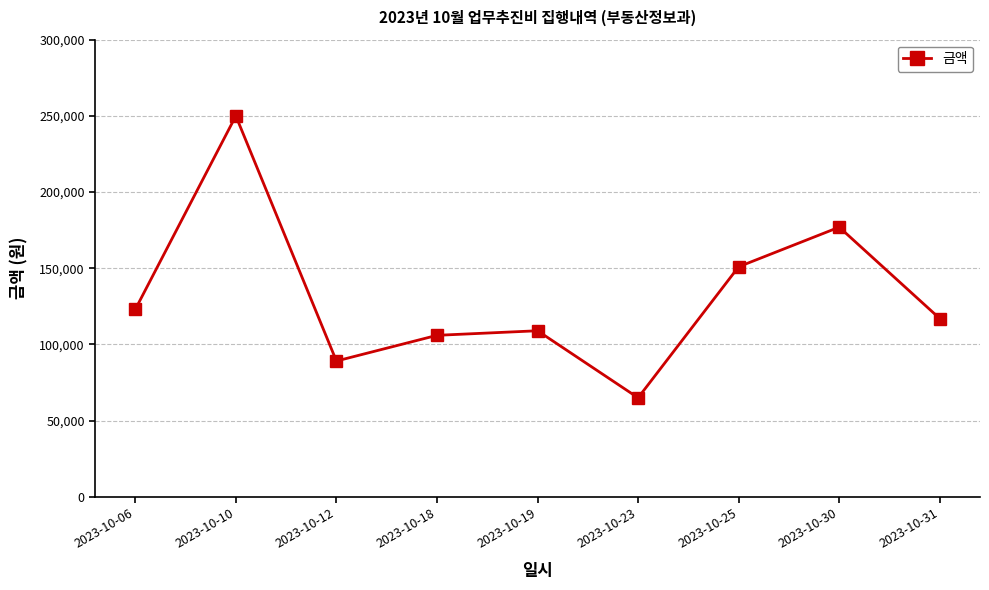

Rank the categories by value from lowest to highest.

2023-10-23, 2023-10-12, 2023-10-18, 2023-10-19, 2023-10-31, 2023-10-06, 2023-10-25, 2023-10-30, 2023-10-10